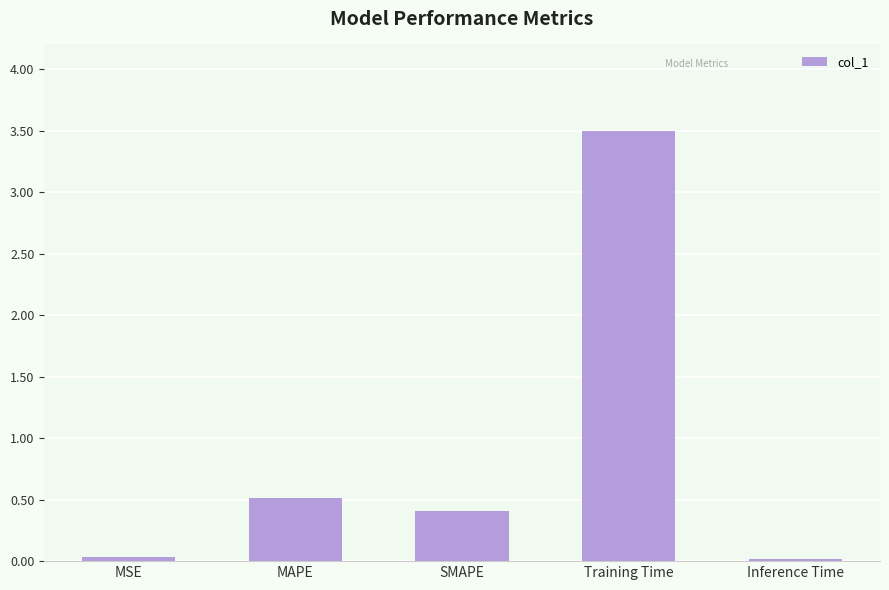

The value at SMAPE is 0.1. True or false?

False